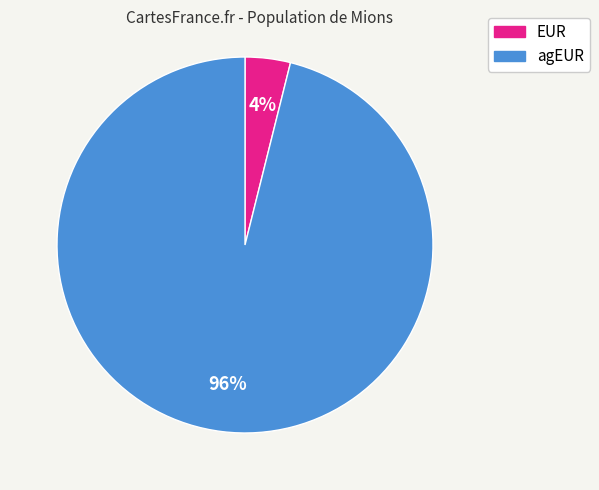

To the nearest percent, what is the difference between the largest and smallest slice percentages?

92%